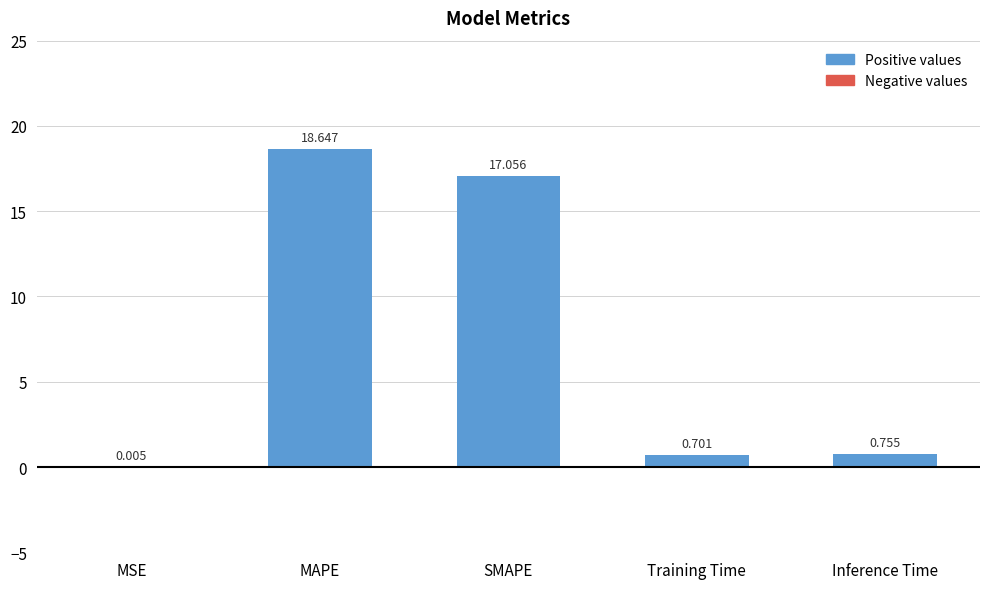

Between SMAPE and Inference Time, which is larger?

SMAPE